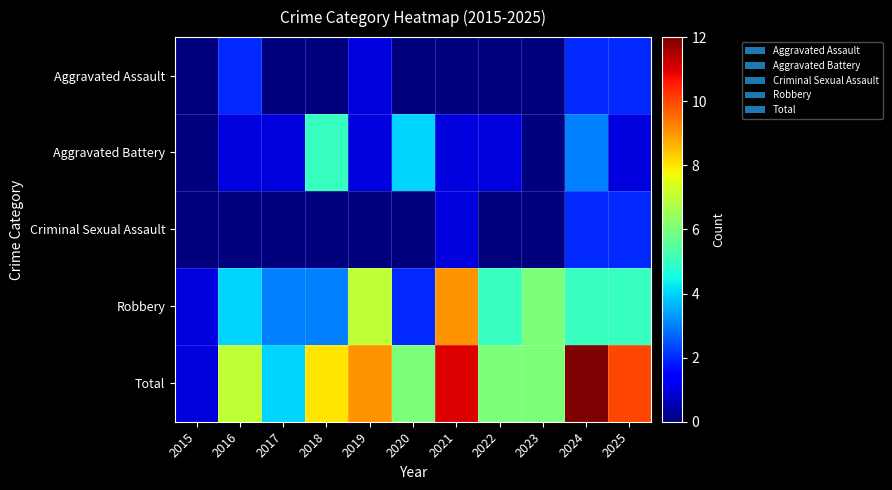

List the series in order of their peak value, lowest first.

Aggravated Assault, Criminal Sexual Assault, Aggravated Battery, Robbery, Total